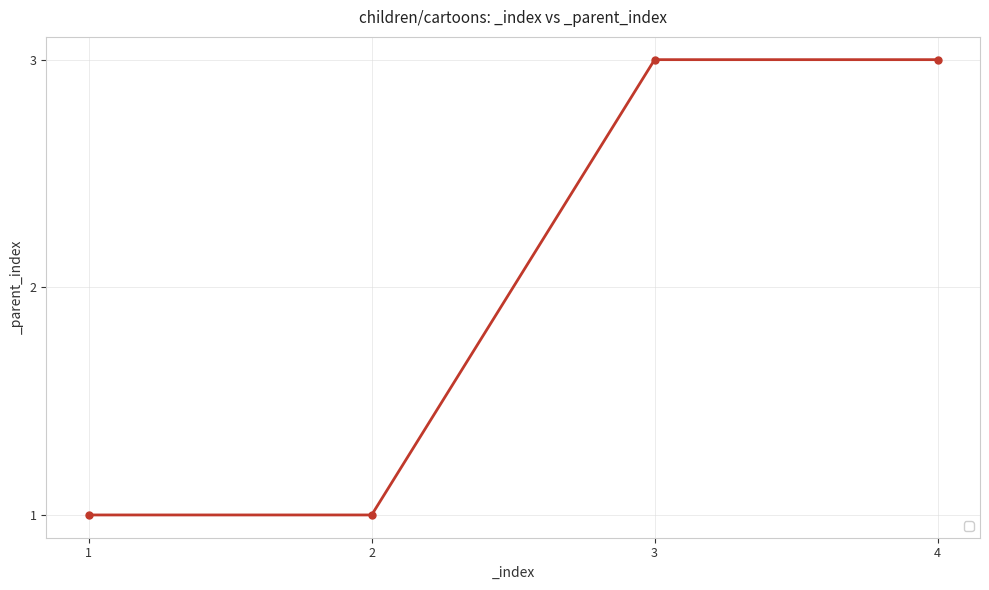

What is the difference between the second highest and second lowest values?

2